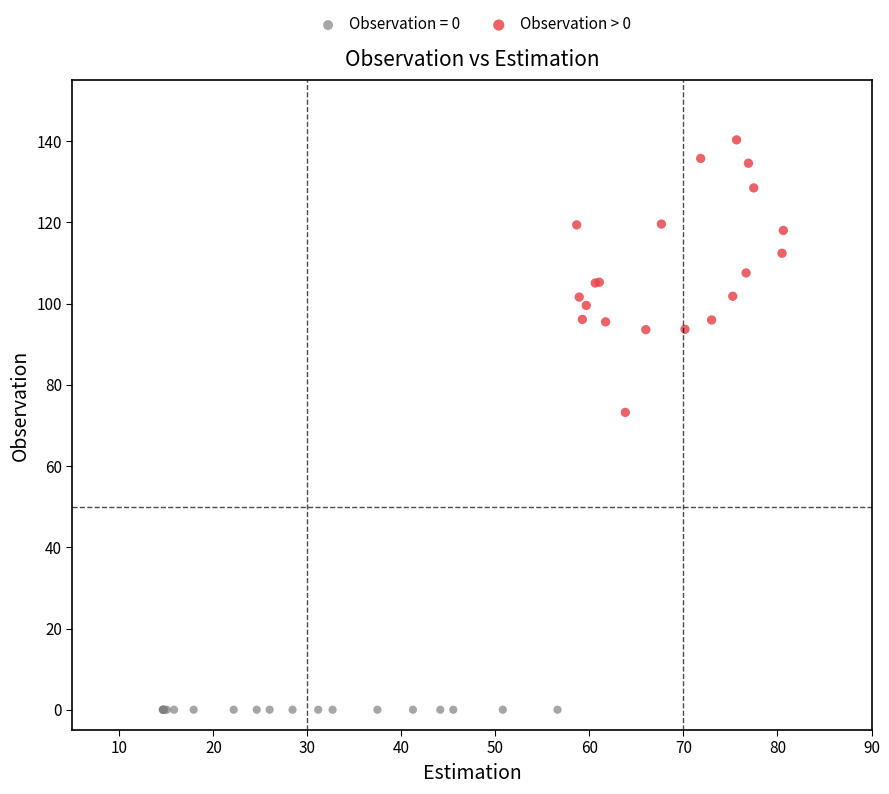

Which series contains the highest Y value?

Observation > 0